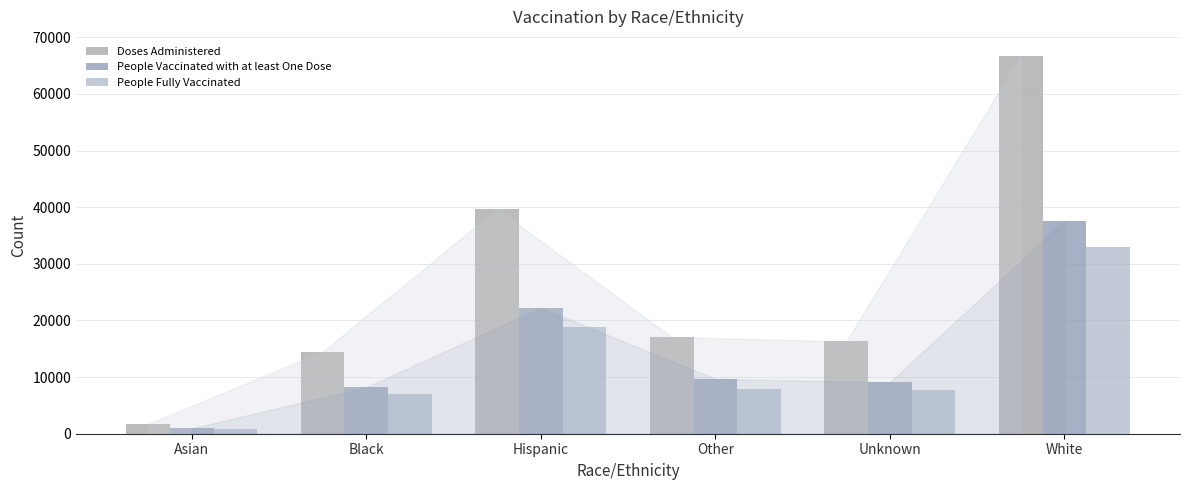

How many bars are there in each group?

3